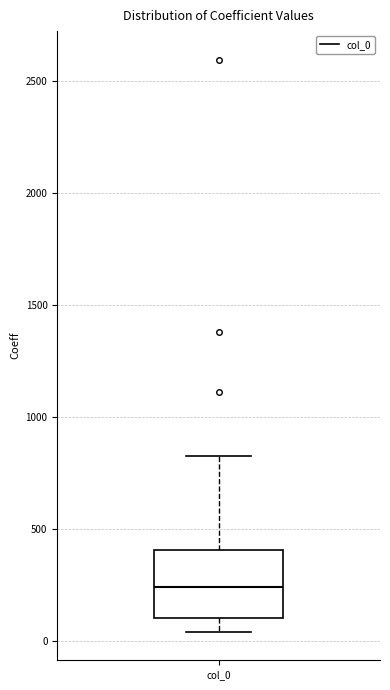

Where does the lower whisker of the box for col_0 end on the y-axis? The values are not printed on the chart, so give them approximately, as read against the axis.

50